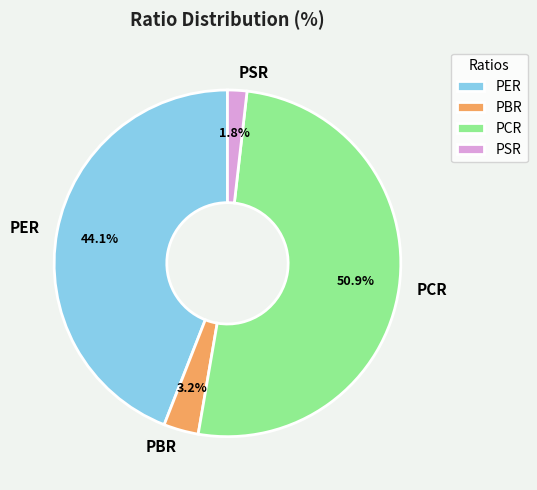

How many slices are in this pie chart?

4